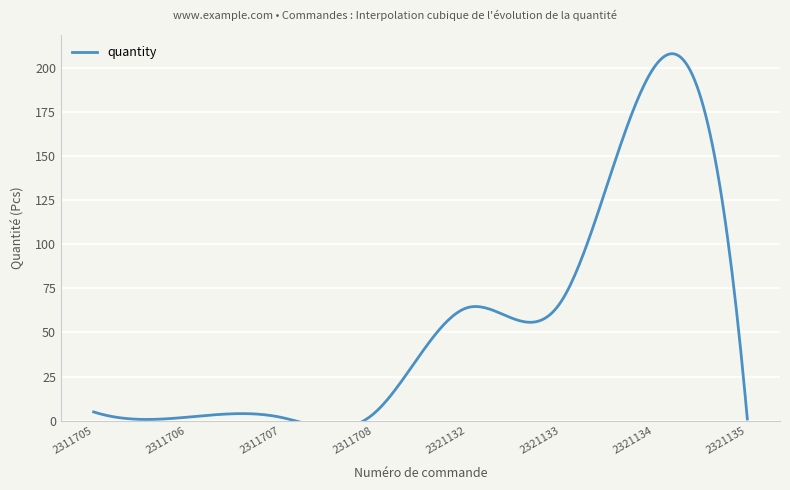

True or false: the data shows 2 at 2311707.

True